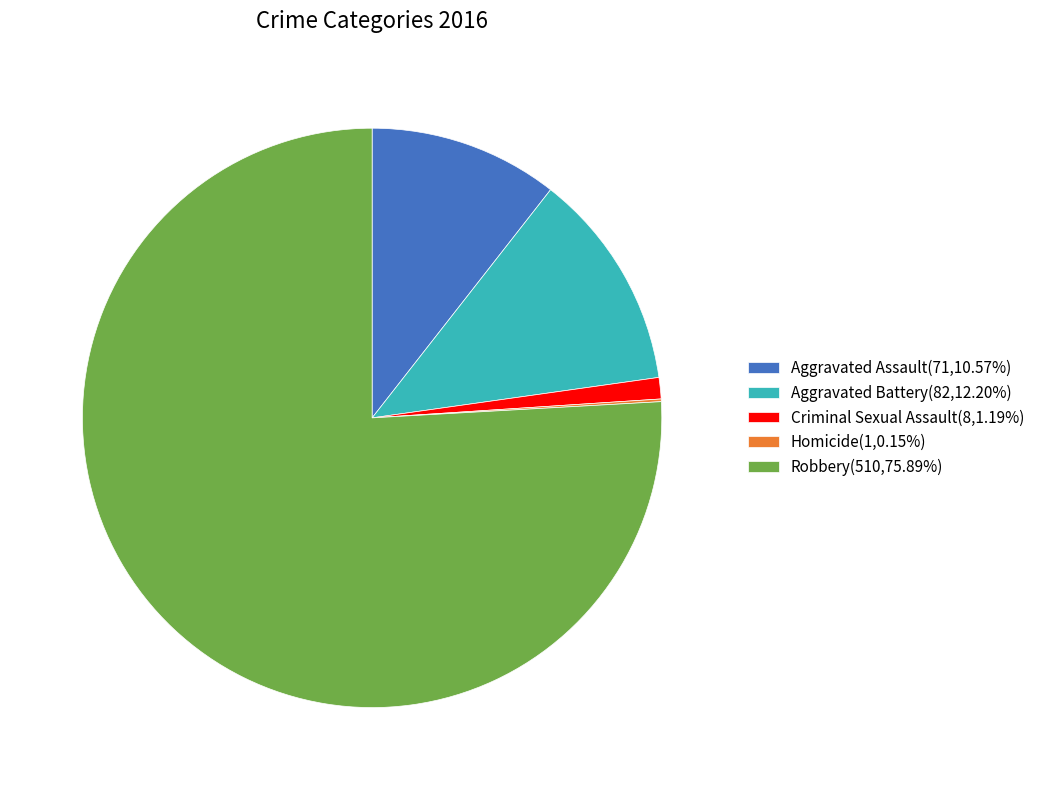

Is there a majority slice in this chart?

Yes